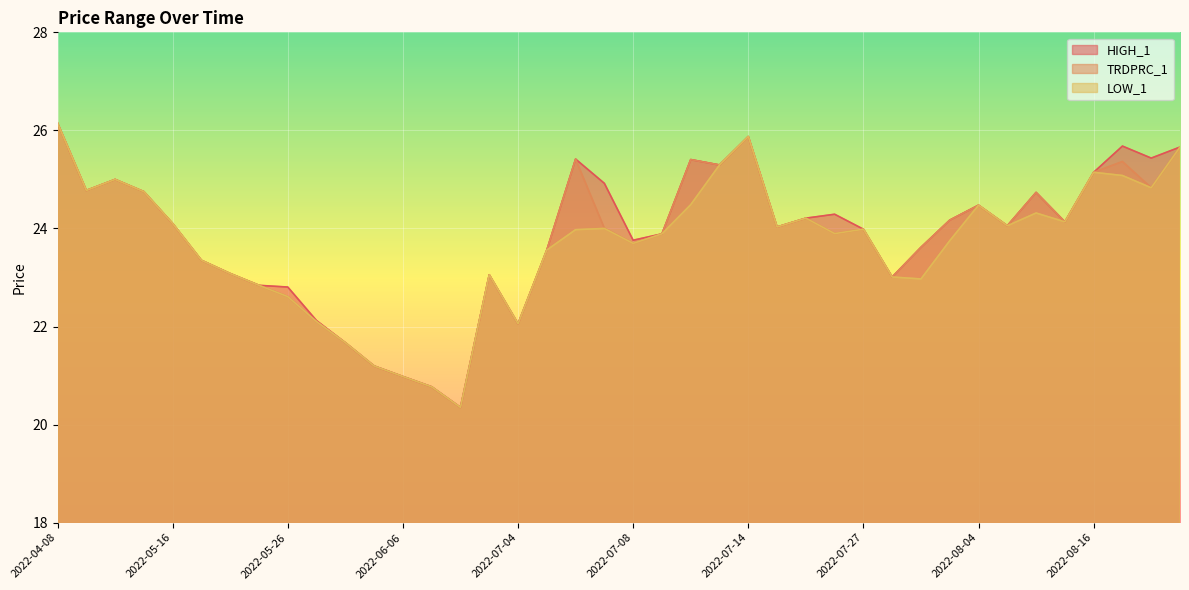

How many lines are shown in the chart?

3